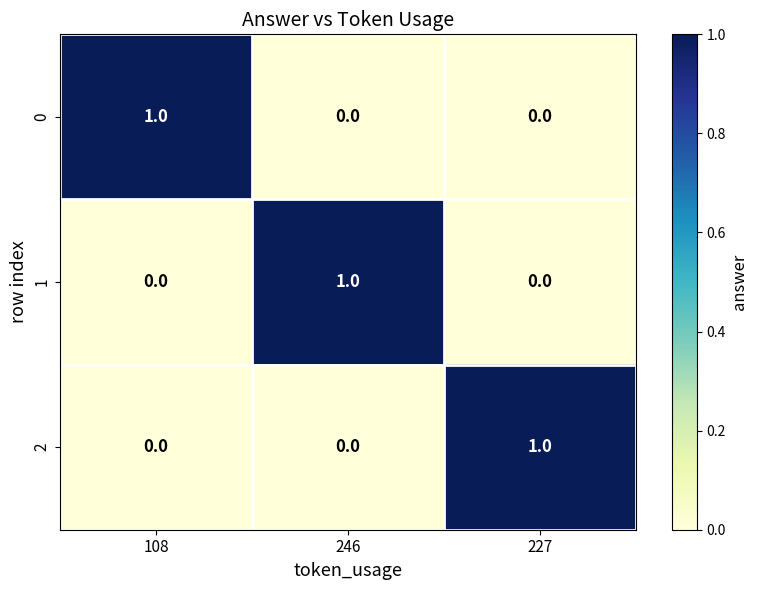

True or false: 1 has a value of 1 at 246.

True